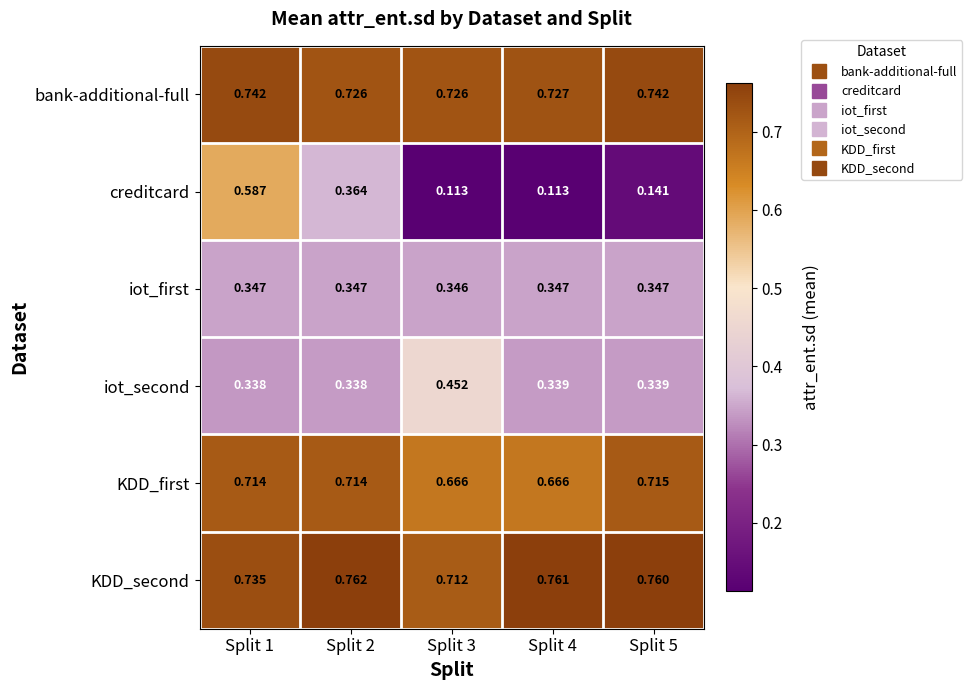

Is the value of iot_first at Split 1 greater than the value of creditcard at Split 4?

Yes